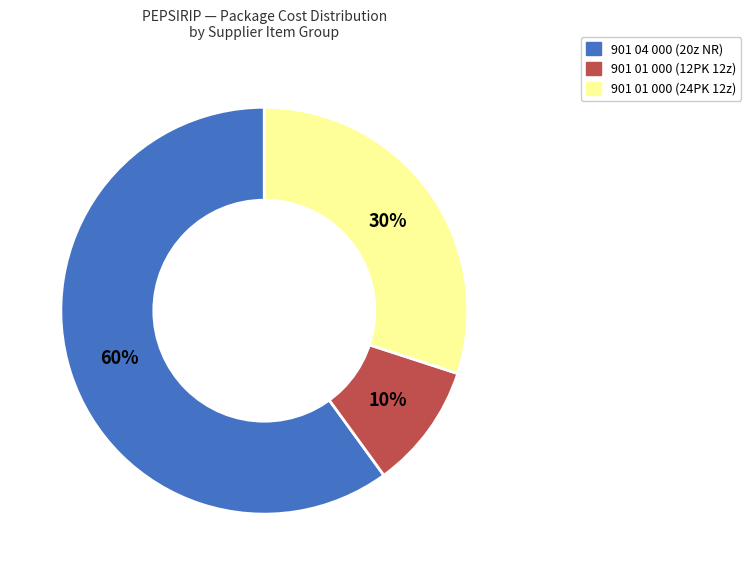

How many segments does this pie chart have?

3